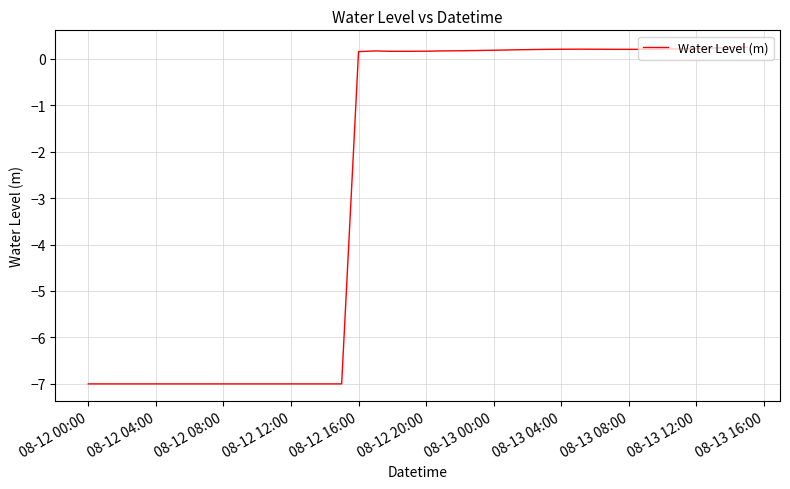

What is the minimum value shown in the chart?

-7.0